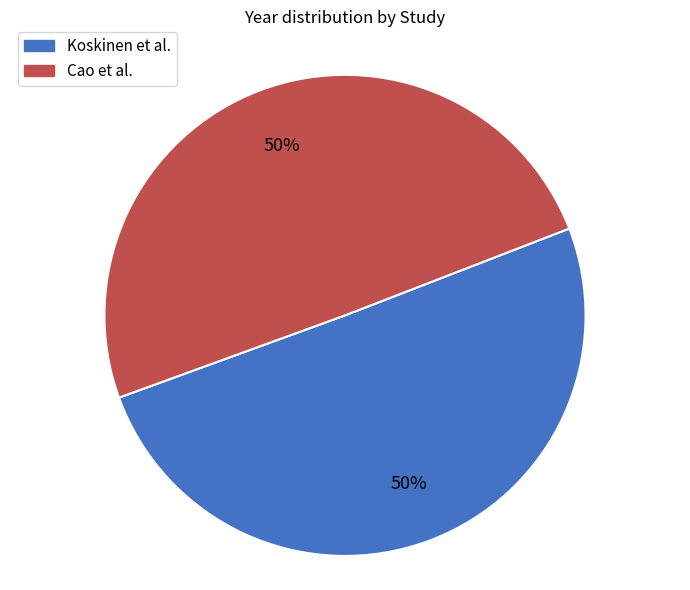

Is the sum of Koskinen et al. and Cao et al. greater than half?

Yes